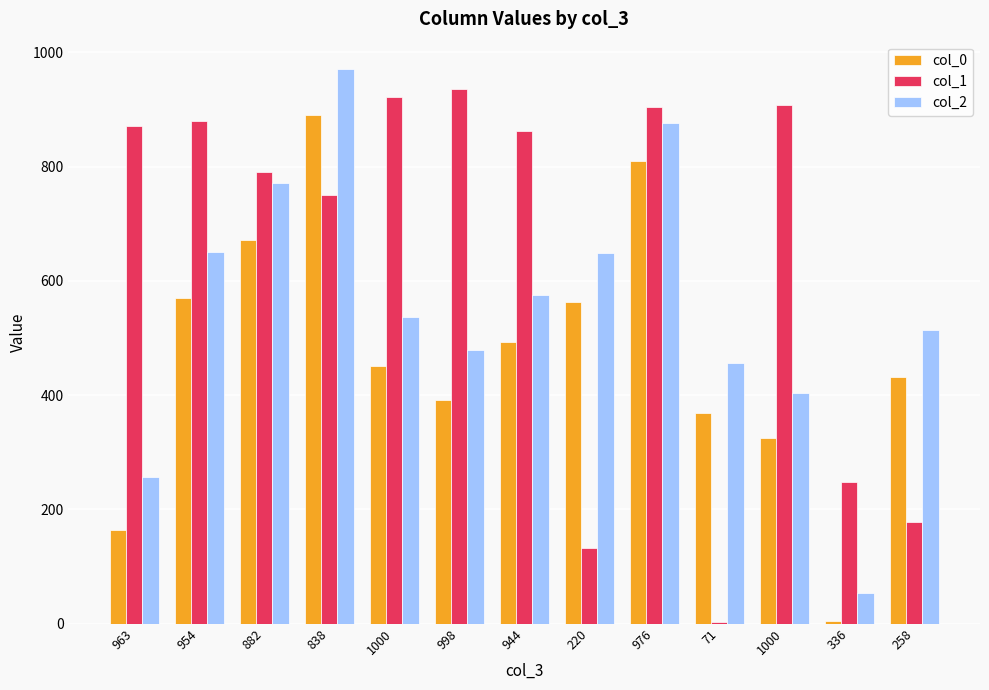

The col_1 series shows 147 at 336. True or false?

False